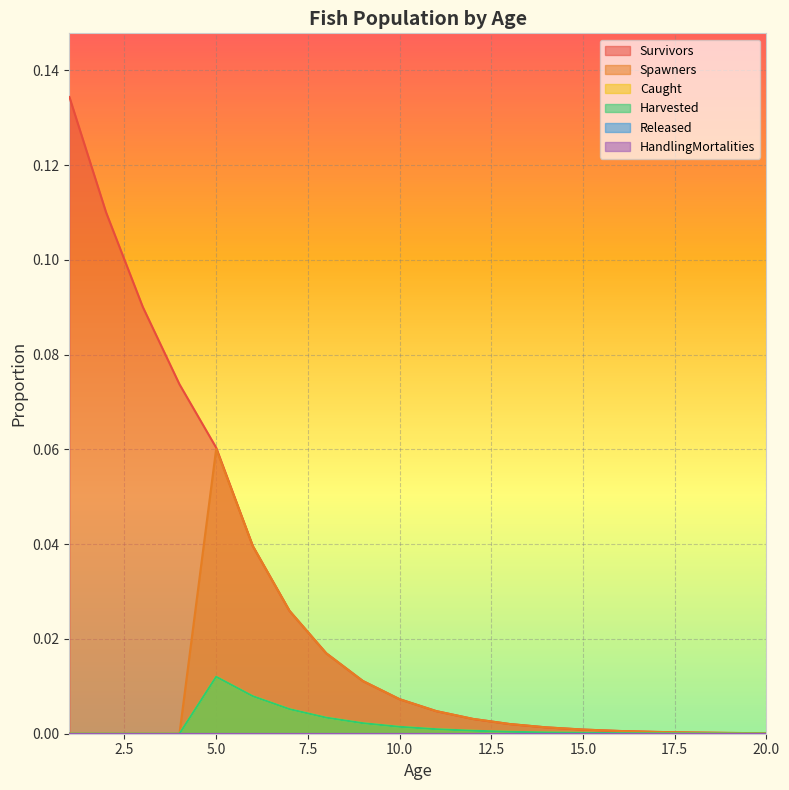

Which has a higher value, 3 or 6?

3